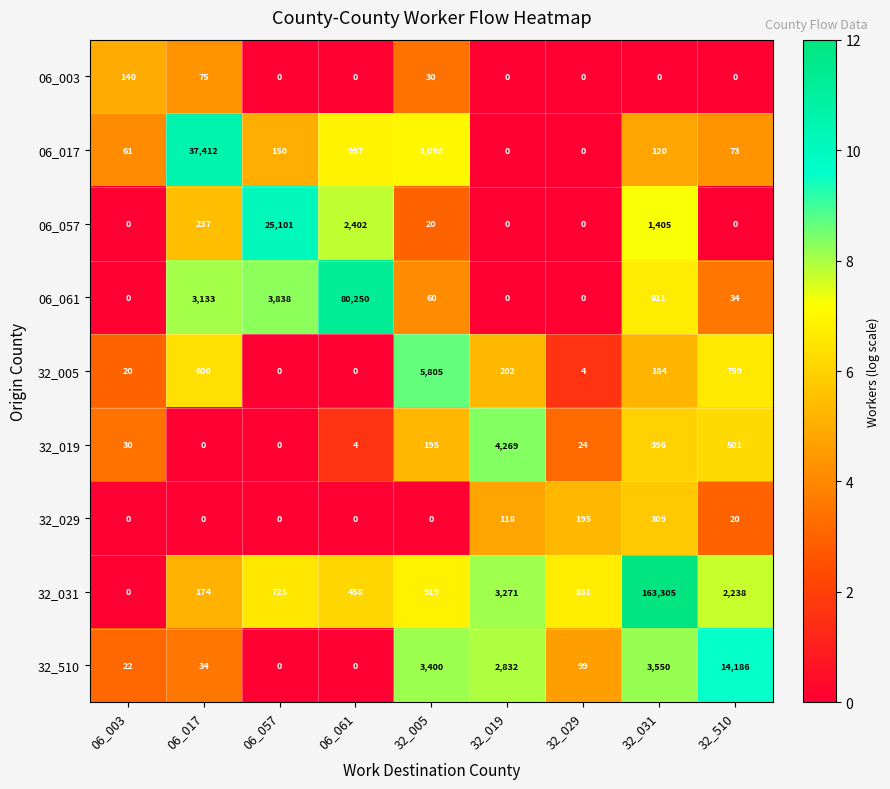

What is the maximum value shown in the chart?

163305